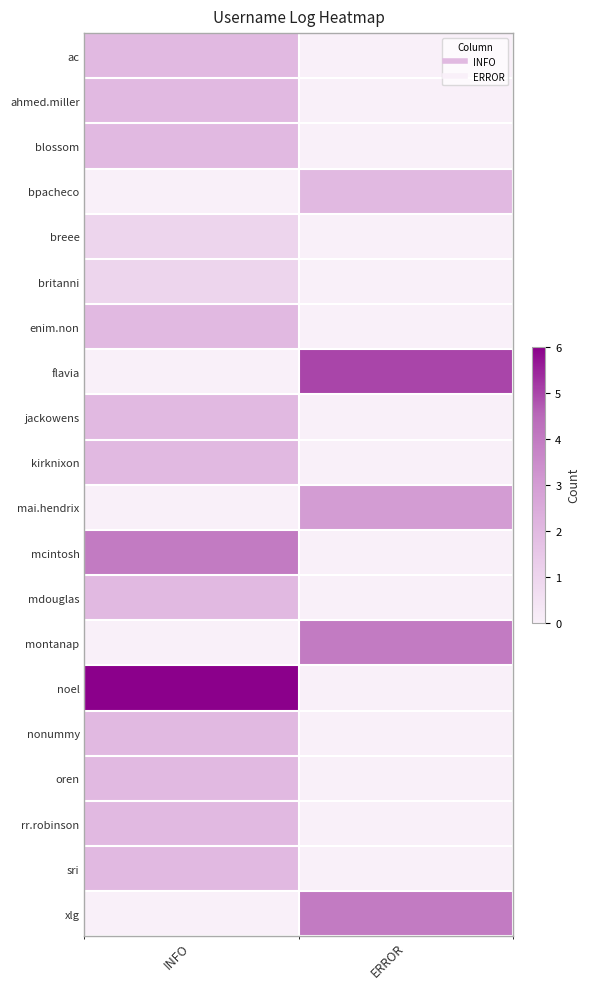

Which series has the largest range (max minus min)?

noel